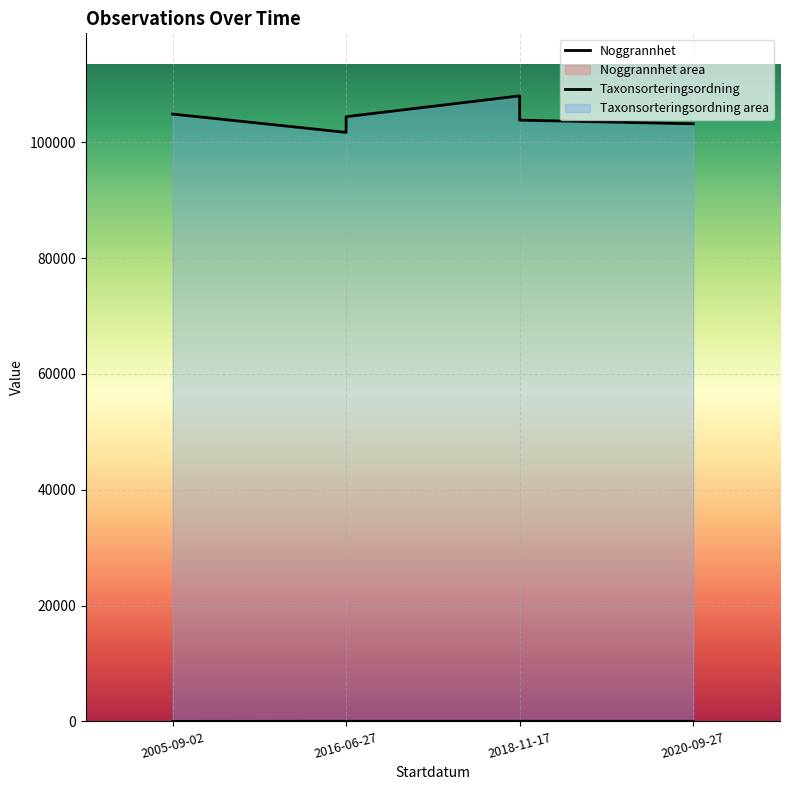

Reading left to right, extract all data points from this chart.

Noggrannhet: 2005-09-02=10	2016-06-27=25	2016-06-27=25	2018-11-17=25	2018-11-17=25	2020-09-27=25
Taxonsorteringsordning: 2005-09-02=104861	2016-06-27=101692	2016-06-27=104404	2018-11-17=107997	2018-11-17=103813	2020-09-27=103178